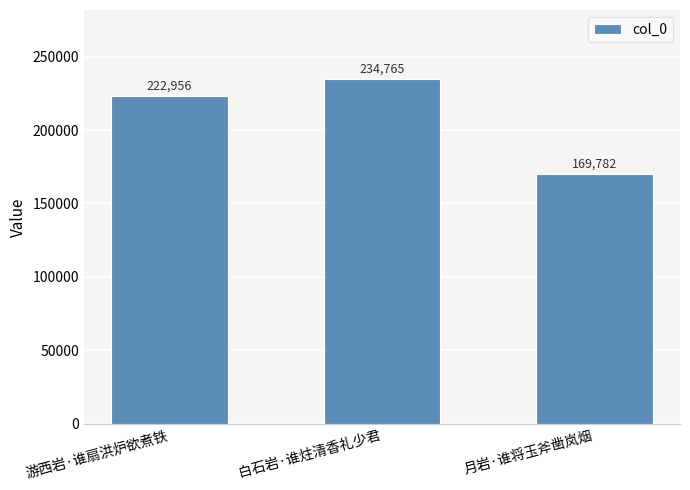

What is the change in value from 游西岩·谁扇洪炉欲煮铁 to 白石岩·谁炷清香礼少君?

+11809